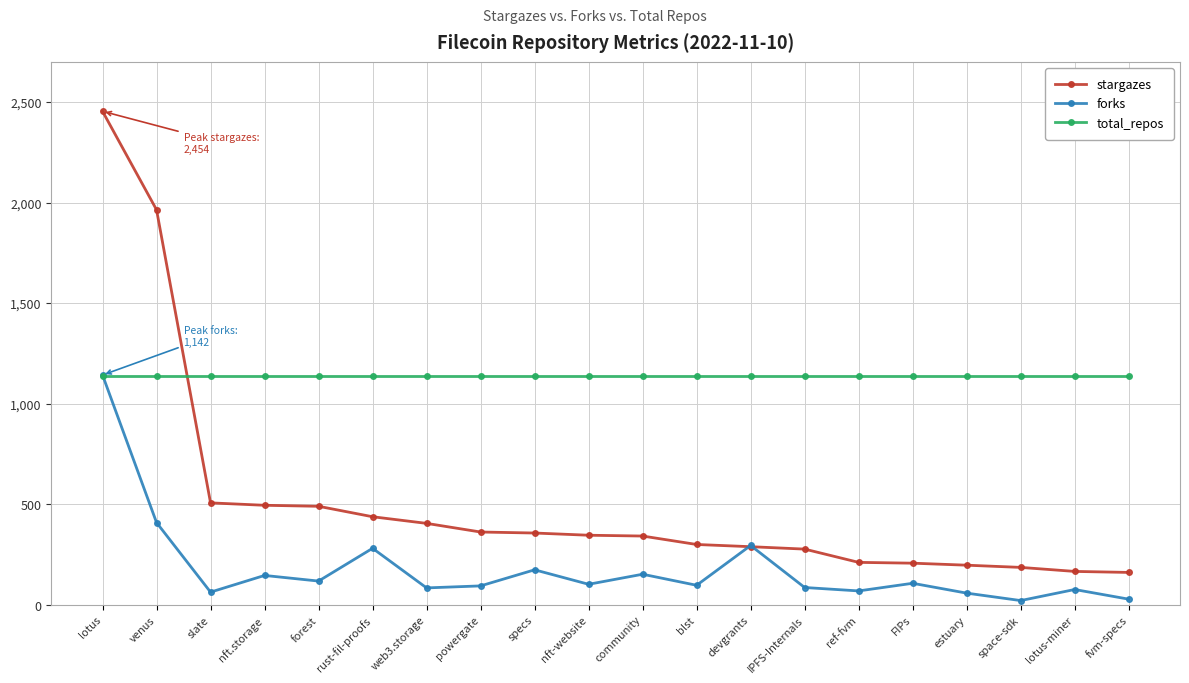

What is the difference between the maximum and minimum values in the stargazes series?

2294